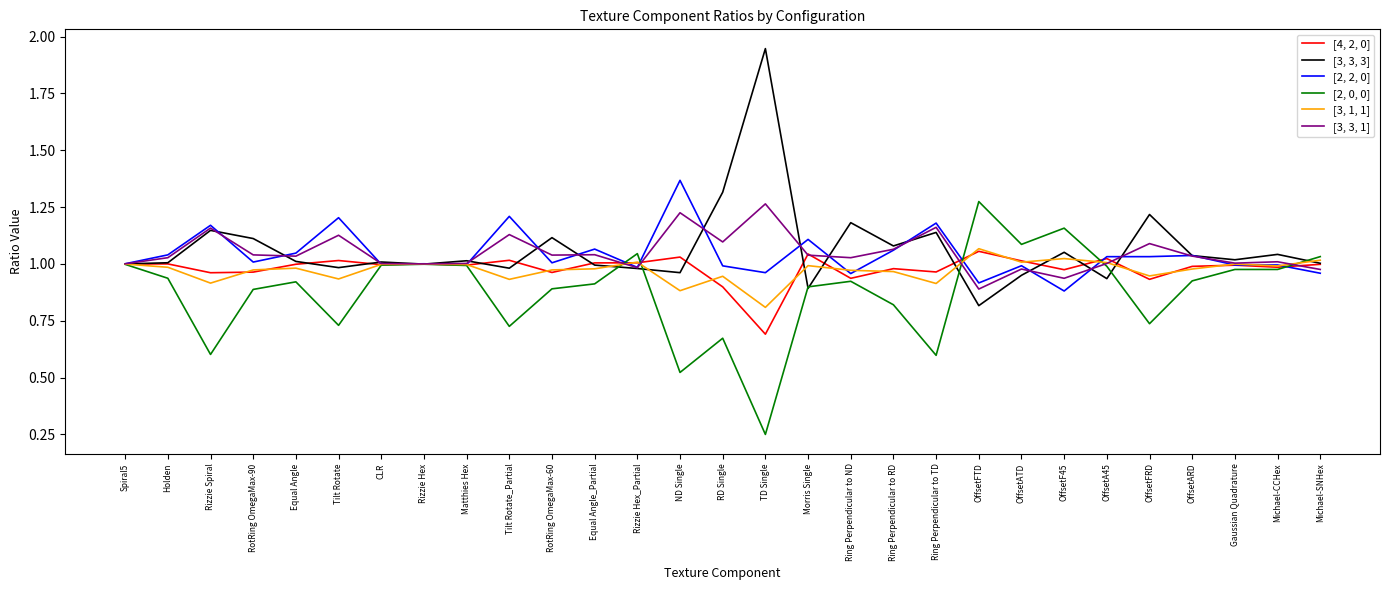

The [3, 3, 3] series shows 0.9 at OffsetA45. True or false?

True